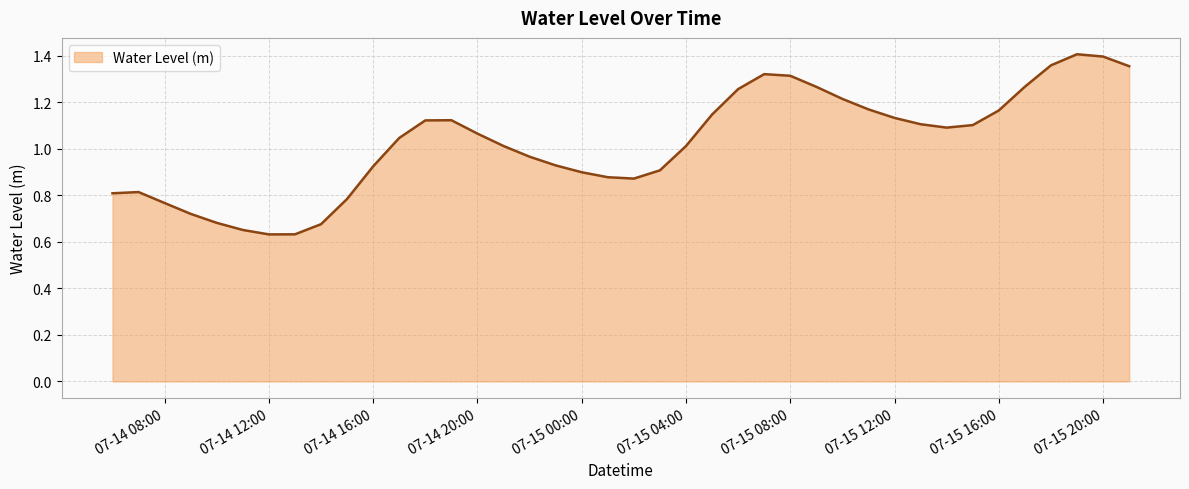

What is the difference between the second highest and second lowest values?

0.8